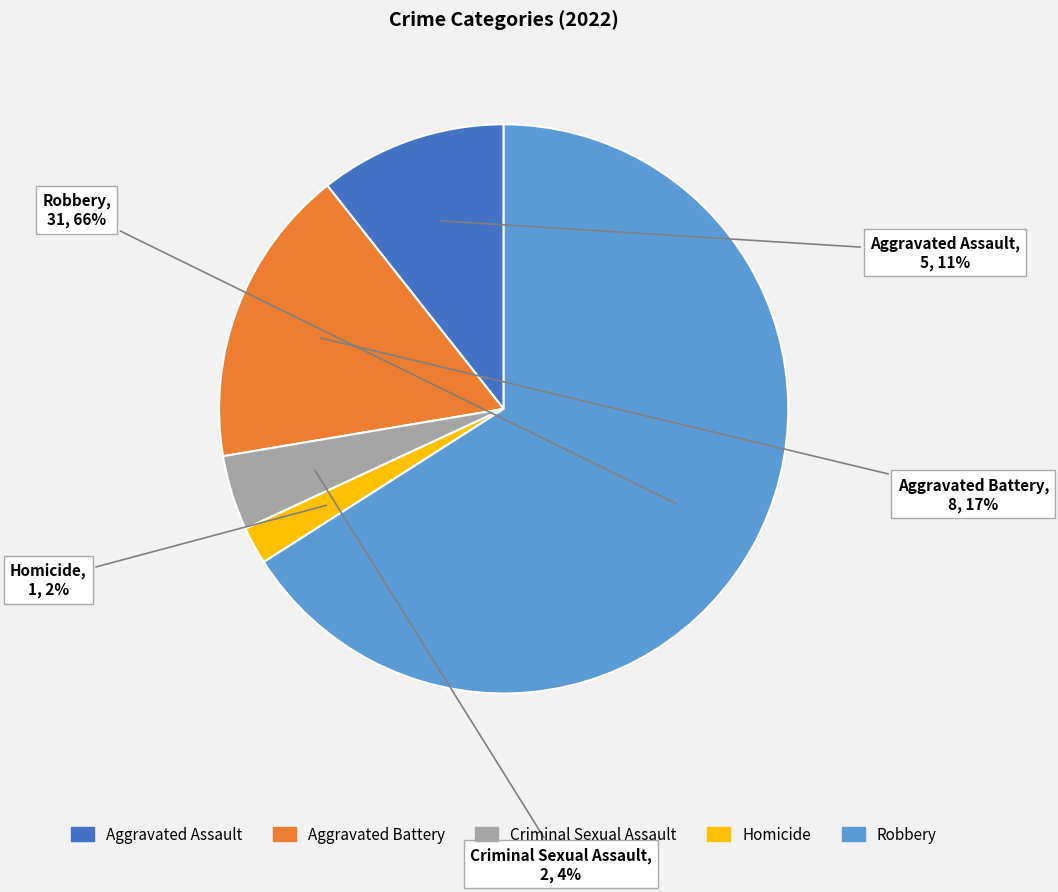

To the nearest percent, what is the average slice percentage?

20%